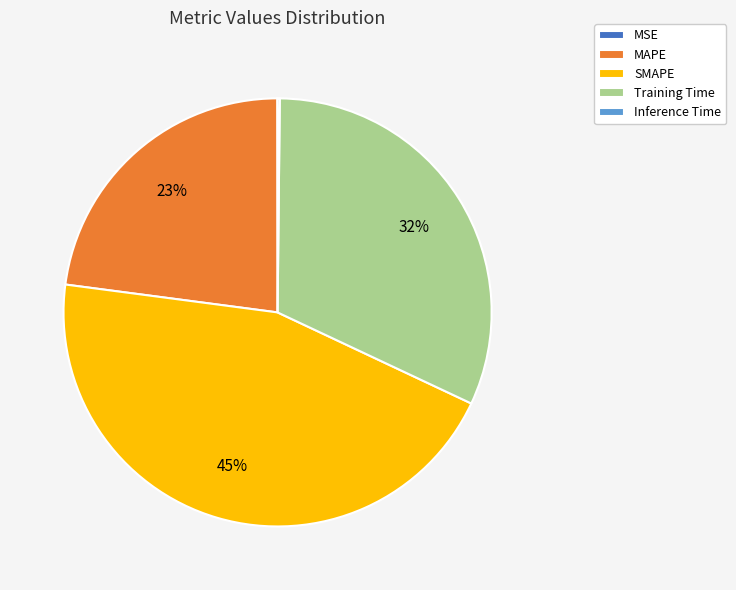

To the nearest percent, what is the difference between the largest and smallest slice percentages?

45%